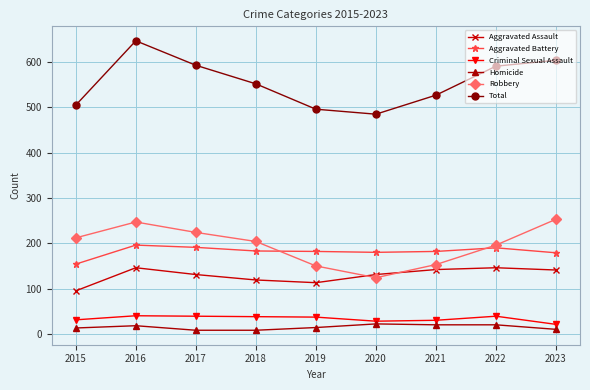

In Total, how many points are lower than both neighbors (excluding endpoints)?

1